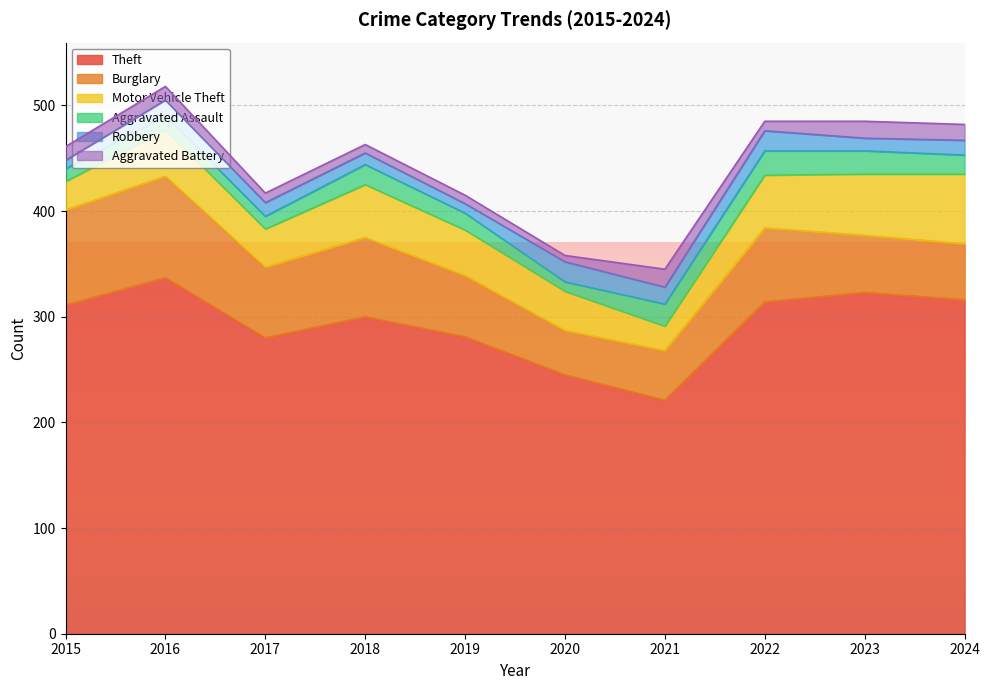

Reading left to right, transcribe all the data shown in this chart.

Theft: 2015=311	2016=337	2017=280	2018=300	2019=281	2020=245	2021=221	2022=314	2023=323	2024=316
Burglary: 2015=90	2016=96	2017=67	2018=75	2019=58	2020=42	2021=47	2022=70	2023=54	2024=53
Motor Vehicle Theft: 2015=27	2016=44	2017=36	2018=50	2019=43	2020=37	2021=23	2022=50	2023=58	2024=66
Aggravated Assault: 2015=12	2016=13	2017=12	2018=19	2019=16	2020=9	2021=21	2022=23	2023=22	2024=18
Robbery: 2015=8	2016=15	2017=13	2018=11	2019=9	2020=19	2021=16	2022=19	2023=12	2024=14
Aggravated Battery: 2015=13	2016=13	2017=9	2018=8	2019=8	2020=6	2021=17	2022=9	2023=16	2024=15